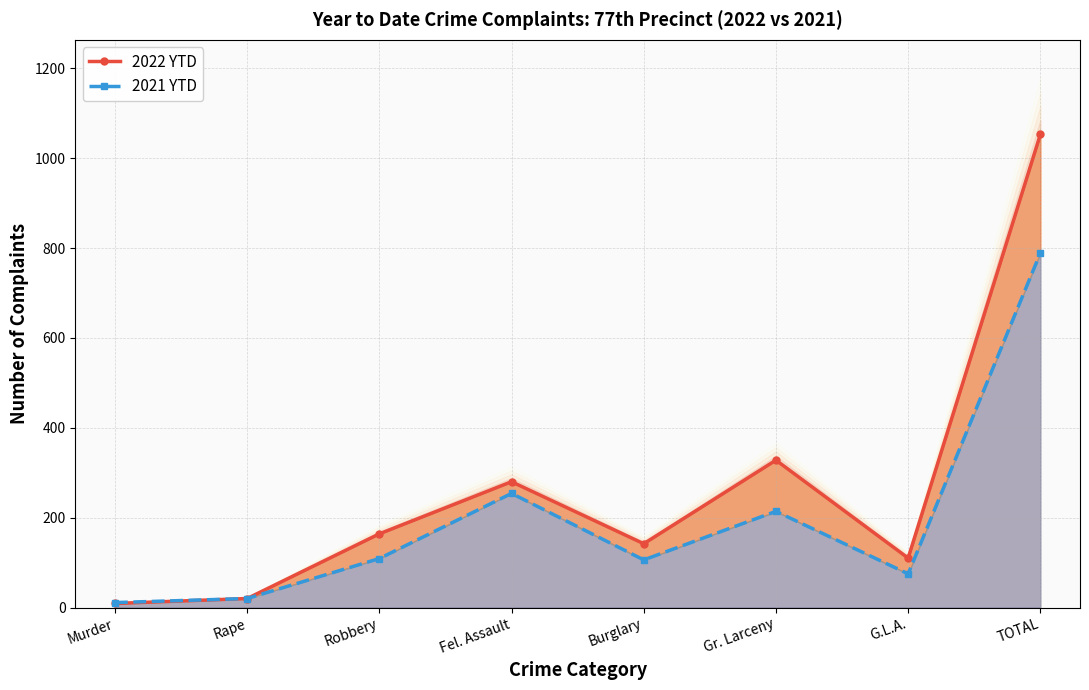

Which series has the largest range (max minus min)?

2022 YTD